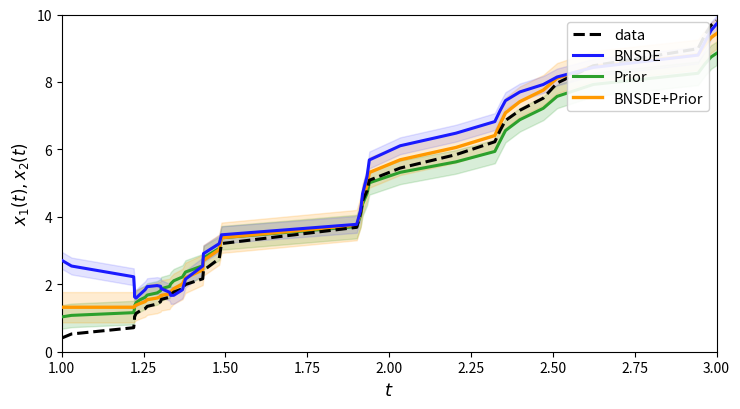

What is the value of the data point at the 3rd from the left?

0.7